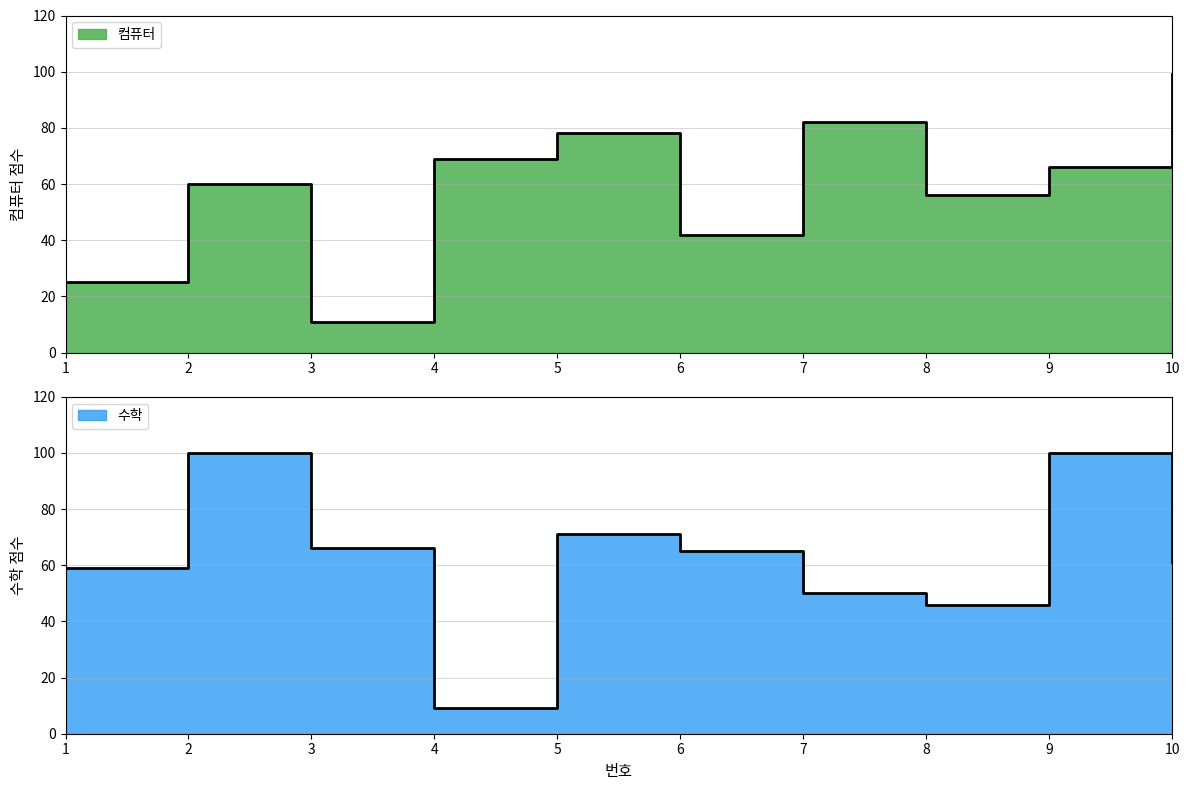

Reading right to left, list all the values displayed in this chart.

컴퓨터: 99	66	56	82	42	78	69	11	60	25
수학: 61	100	46	50	65	71	9	66	100	59